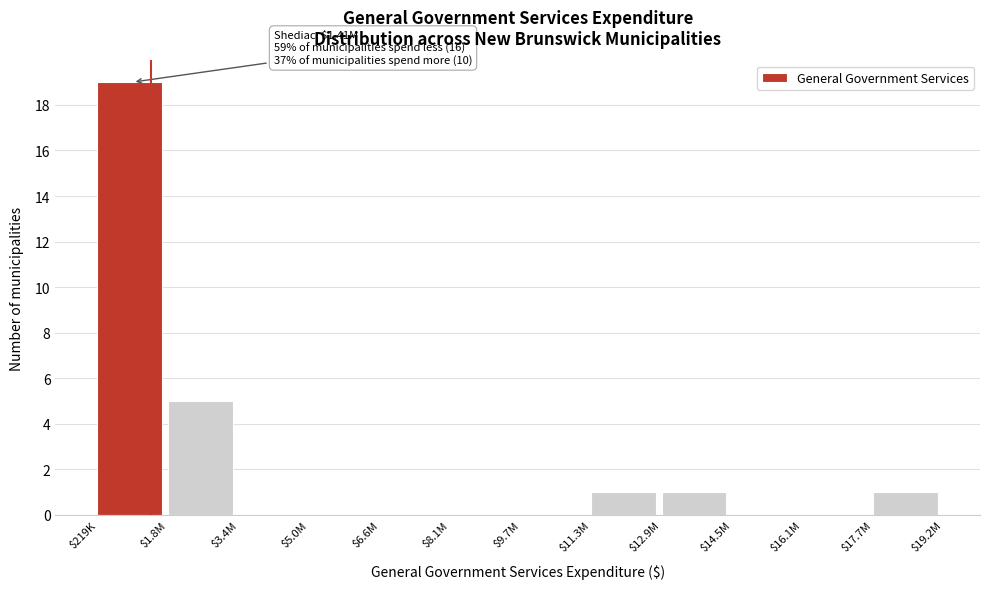

What is the maximum value shown in the chart?

19